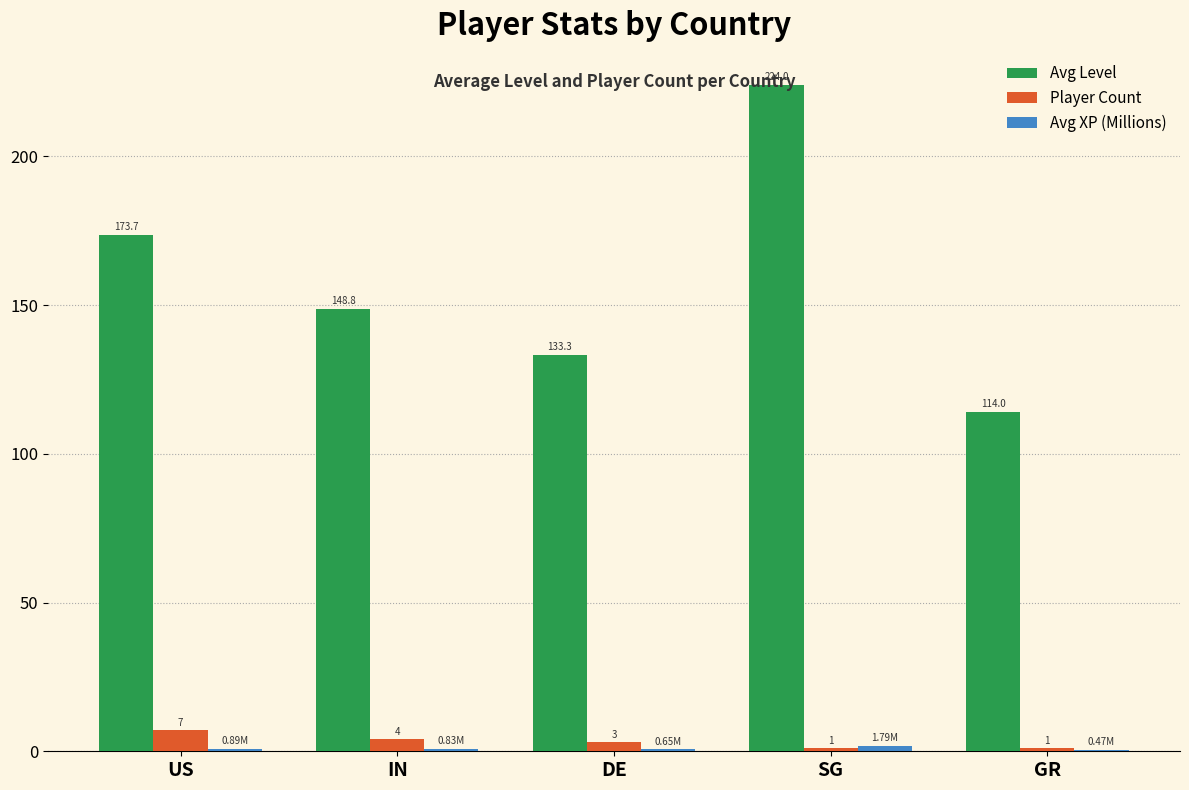

Which series has the widest spread of values?

Avg Level